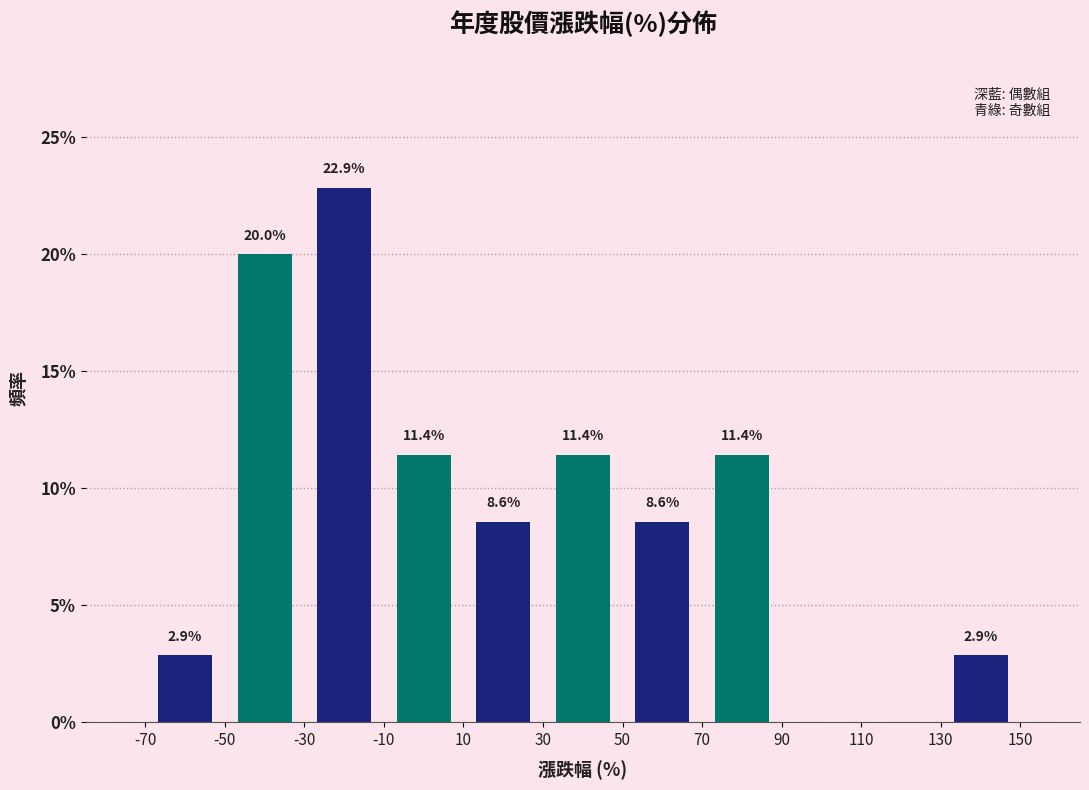

Which range on the x-axis has the tallest bar?

-30 to -10